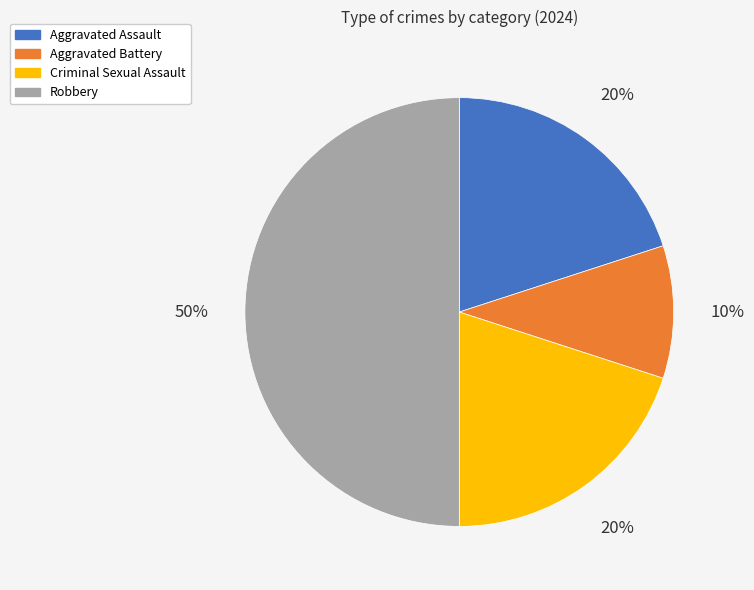

Which slice is the largest?

Robbery